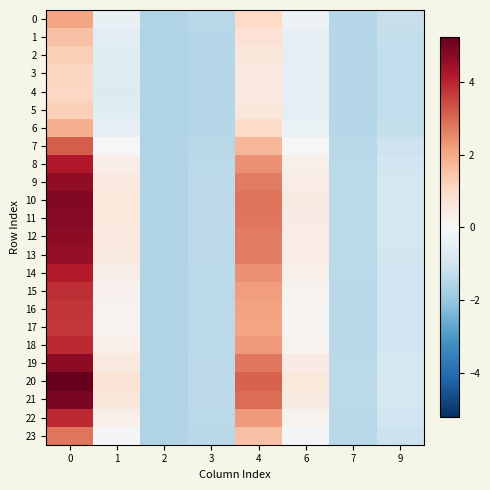

Reading right to left, list all the values displayed in this chart.

0: 9=-1.2	7=-1.5	6=-0.3	4=1.1	3=-1.5	2=-1.6	1=-0.4	0=2.0
1: 9=-1.3	7=-1.5	6=-0.4	4=0.8	3=-1.5	2=-1.6	1=-0.5	0=1.5
2: 9=-1.3	7=-1.5	6=-0.5	4=0.6	3=-1.5	2=-1.6	1=-0.6	0=1.2
3: 9=-1.3	7=-1.5	6=-0.5	4=0.5	3=-1.5	2=-1.6	1=-0.7	0=1.1
4: 9=-1.3	7=-1.5	6=-0.5	4=0.5	3=-1.5	2=-1.6	1=-0.7	0=1.1
5: 9=-1.3	7=-1.5	6=-0.5	4=0.6	3=-1.5	2=-1.6	1=-0.6	0=1.2
6: 9=-1.2	7=-1.5	6=-0.3	4=0.9	3=-1.5	2=-1.6	1=-0.4	0=1.9
7: 9=-1.1	7=-1.4	6=-0.0	4=1.7	3=-1.4	2=-1.6	1=0.0	0=3.2
8: 9=-1.0	7=-1.4	6=0.3	4=2.4	3=-1.4	2=-1.6	1=0.3	0=4.2
9: 9=-0.9	7=-1.4	6=0.4	4=2.7	3=-1.4	2=-1.6	1=0.5	0=4.6
10: 9=-0.9	7=-1.4	6=0.5	4=2.8	3=-1.4	2=-1.6	1=0.6	0=4.8
11: 9=-0.9	7=-1.4	6=0.4	4=2.8	3=-1.4	2=-1.6	1=0.6	0=4.8
12: 9=-0.9	7=-1.4	6=0.4	4=2.7	3=-1.4	2=-1.6	1=0.5	0=4.6
13: 9=-0.9	7=-1.4	6=0.4	4=2.7	3=-1.4	2=-1.6	1=0.5	0=4.6
14: 9=-1.0	7=-1.4	6=0.3	4=2.4	3=-1.4	2=-1.6	1=0.3	0=4.1
15: 9=-1.0	7=-1.4	6=0.2	4=2.2	3=-1.4	2=-1.6	1=0.2	0=3.9
16: 9=-1.0	7=-1.4	6=0.1	4=2.1	3=-1.4	2=-1.6	1=0.2	0=3.7
17: 9=-1.0	7=-1.4	6=0.1	4=2.1	3=-1.4	2=-1.6	1=0.2	0=3.7
18: 9=-1.0	7=-1.4	6=0.2	4=2.2	3=-1.4	2=-1.6	1=0.3	0=3.9
19: 9=-0.9	7=-1.4	6=0.4	4=2.7	3=-1.4	2=-1.6	1=0.5	0=4.7
20: 9=-0.9	7=-1.4	6=0.6	4=3.1	3=-1.4	2=-1.6	1=0.7	0=5.2
21: 9=-0.9	7=-1.4	6=0.5	4=2.9	3=-1.4	2=-1.6	1=0.6	0=4.9
22: 9=-1.0	7=-1.4	6=0.2	4=2.2	3=-1.4	2=-1.6	1=0.2	0=3.9
23: 9=-1.1	7=-1.5	6=-0.1	4=1.5	3=-1.4	2=-1.6	1=-0.1	0=2.8